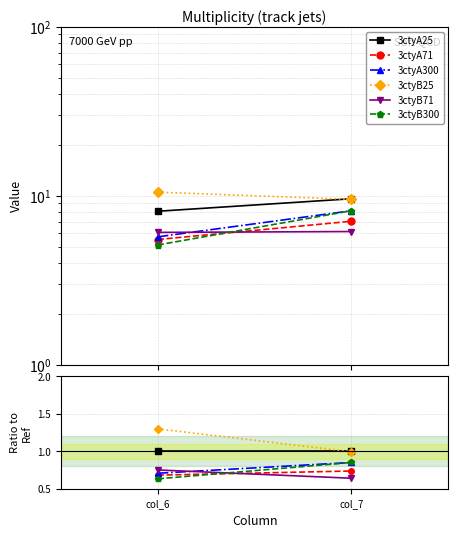

At which category is the sum across all series the highest?

col_7